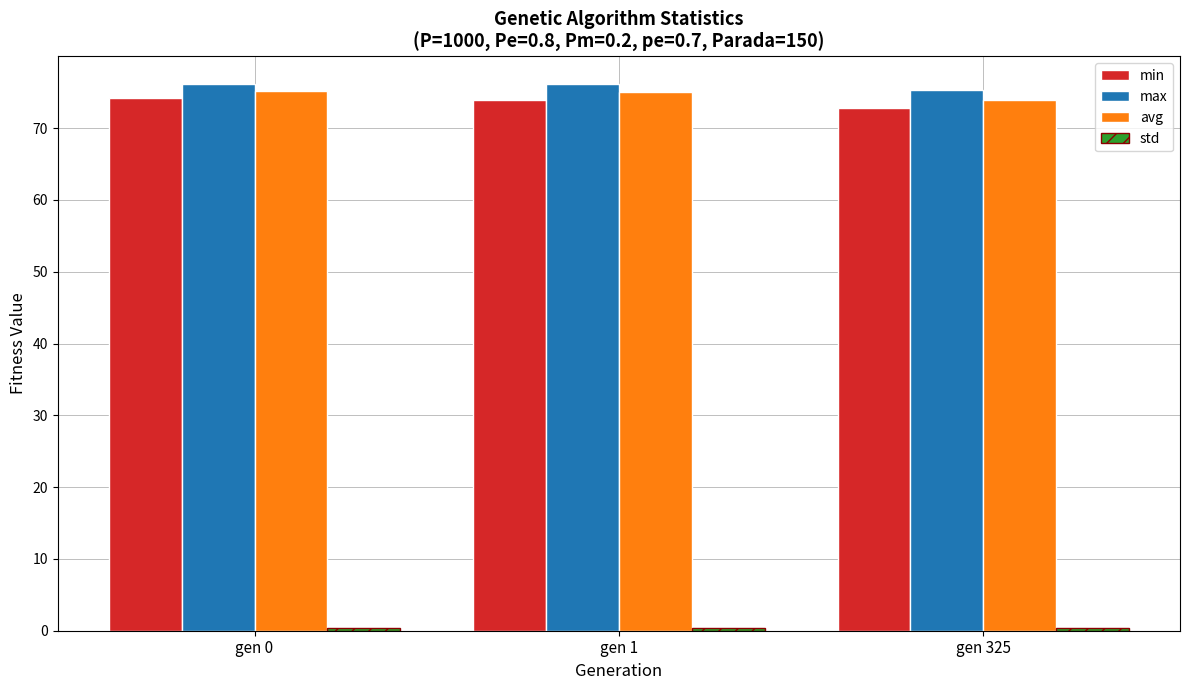

The max series shows 76.2 at gen 0. True or false?

True